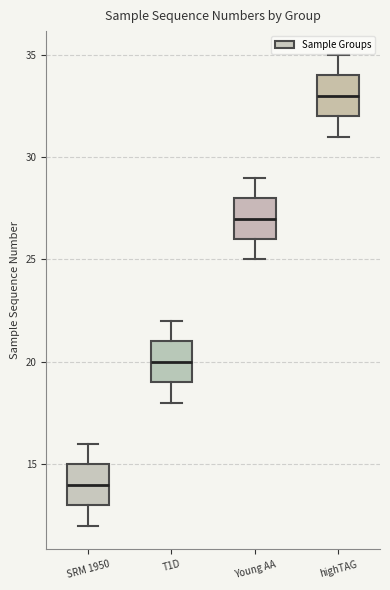

Reading left to right, read every box against the y-axis: the position of its median line, the range the box covers, and the ends of its whiskers. The values are not printed on the chart, so give them approximately, as read against the axis.

SRM 1950: median 14, box 13 to 15, whiskers 12 to 16
T1D: median 20, box 19 to 21, whiskers 18 to 22
Young AA: median 27, box 26 to 28, whiskers 25 to 29
highTAG: median 33, box 32 to 34, whiskers 31 to 35